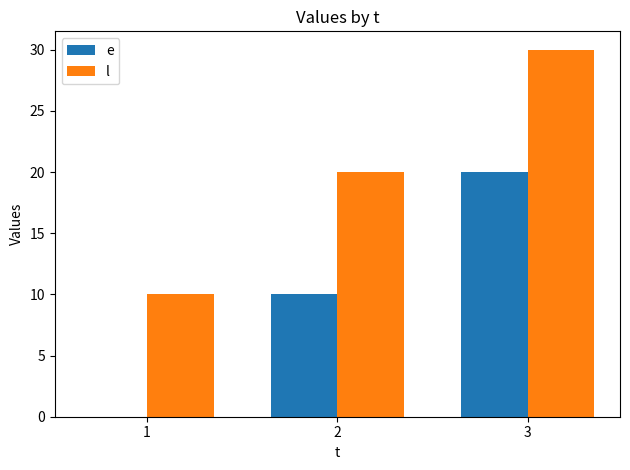

The value of e at 1 is -11. True or false?

False